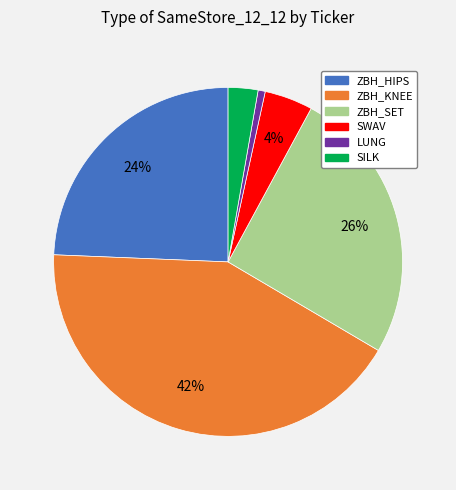

Count the number of slices in the pie.

6